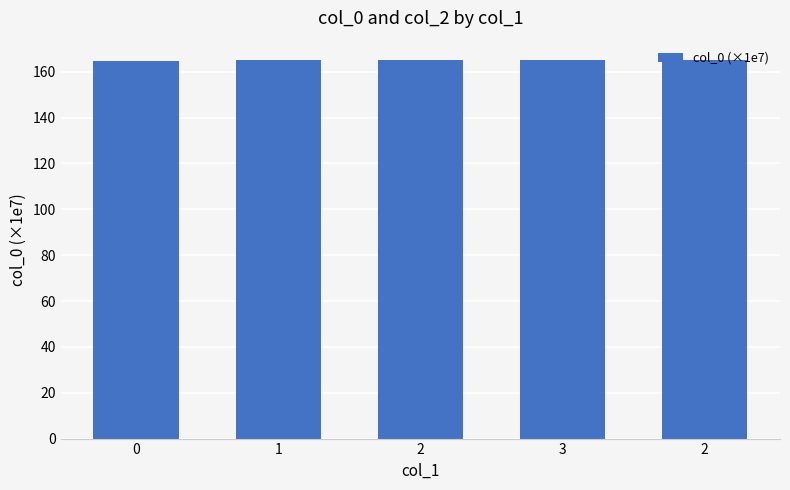

Are the bars horizontal?

No